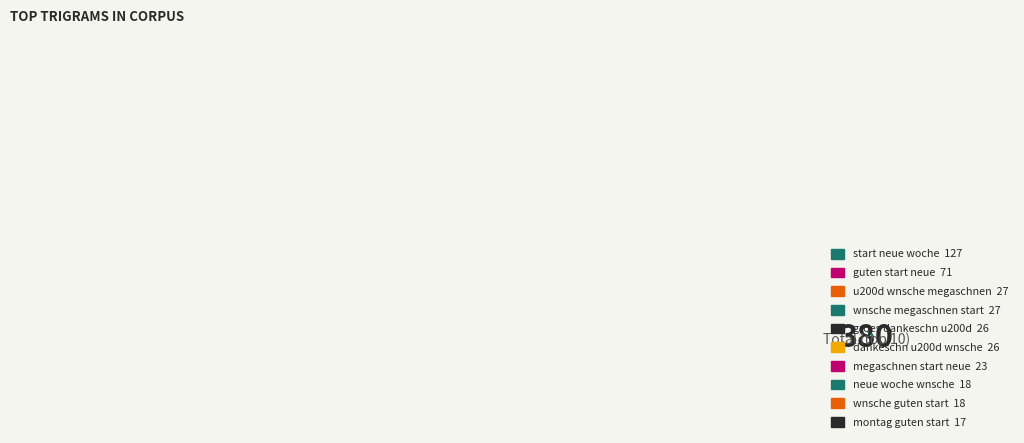

Count the number of slices in the pie.

10